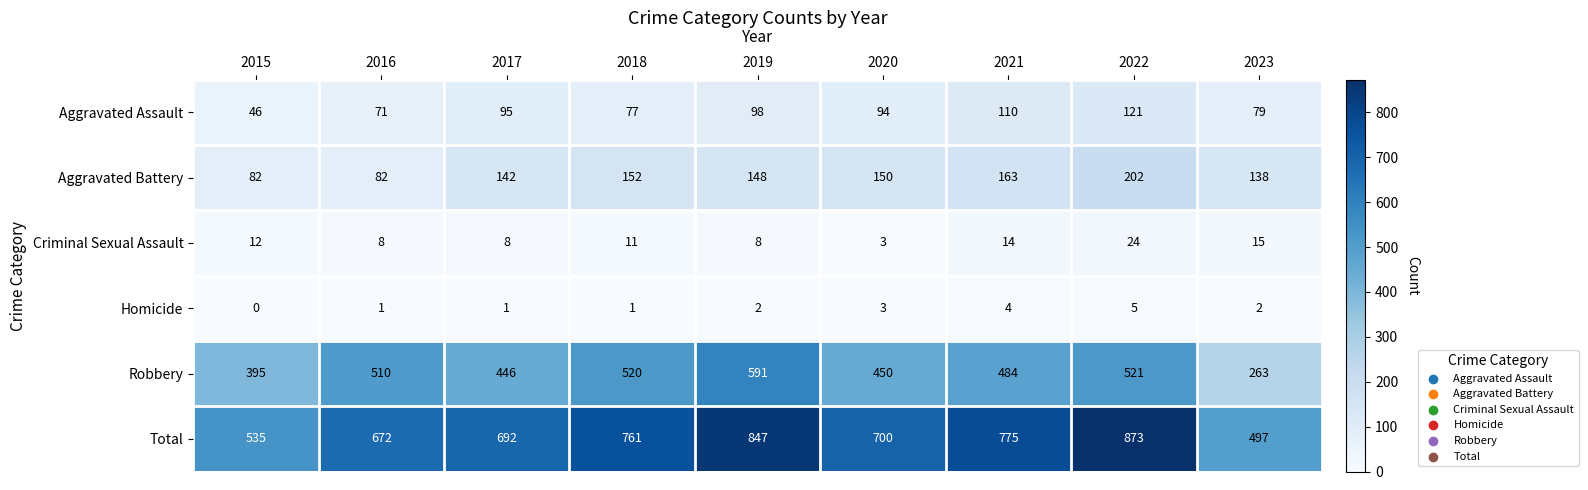

The Aggravated Battery series shows 202 at 2022. True or false?

True